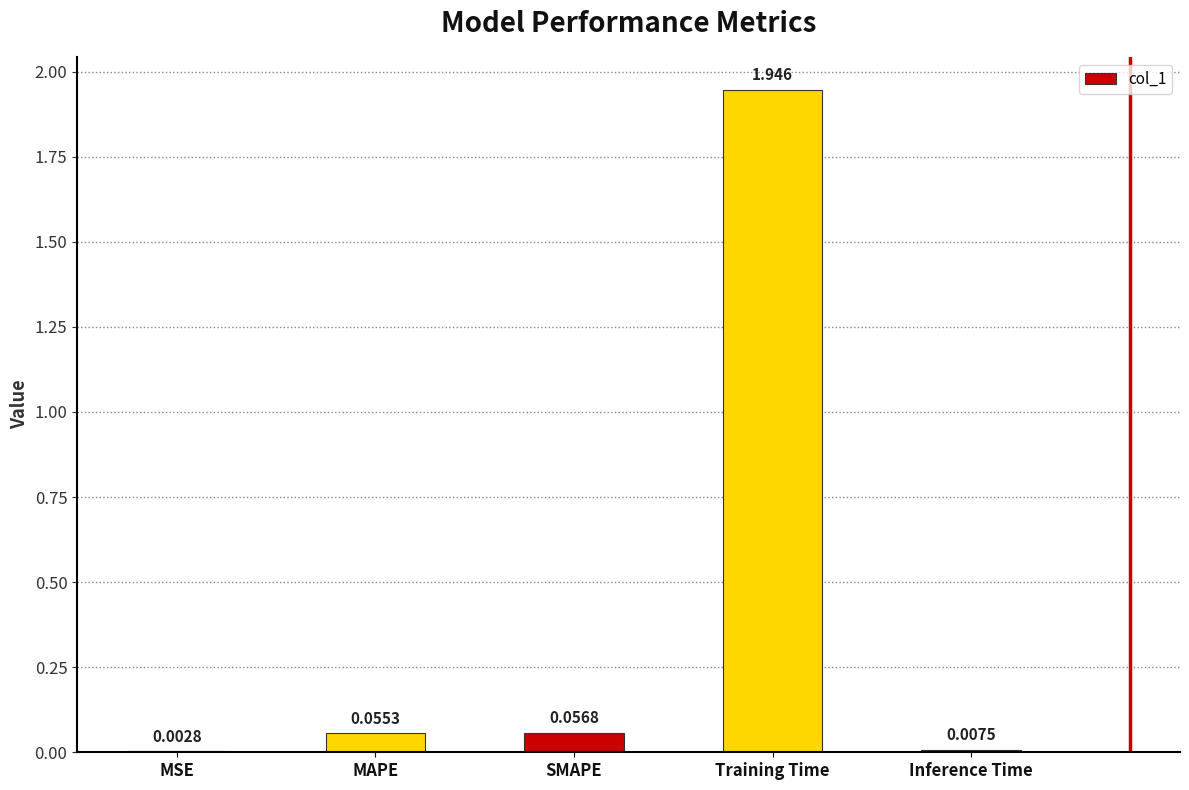

Where is the data nearest to the value 0?

MSE